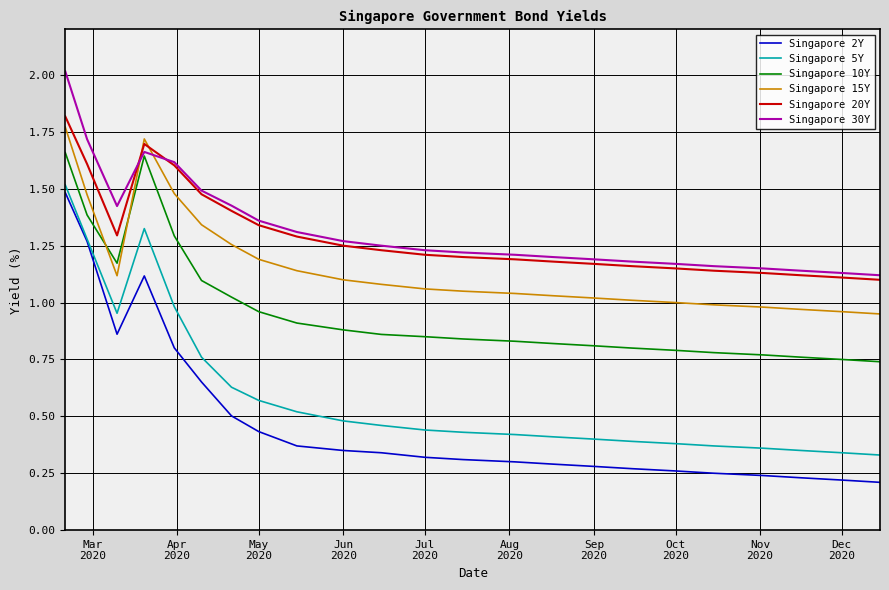

Which series has the widest spread of values?

Singapore 2Y